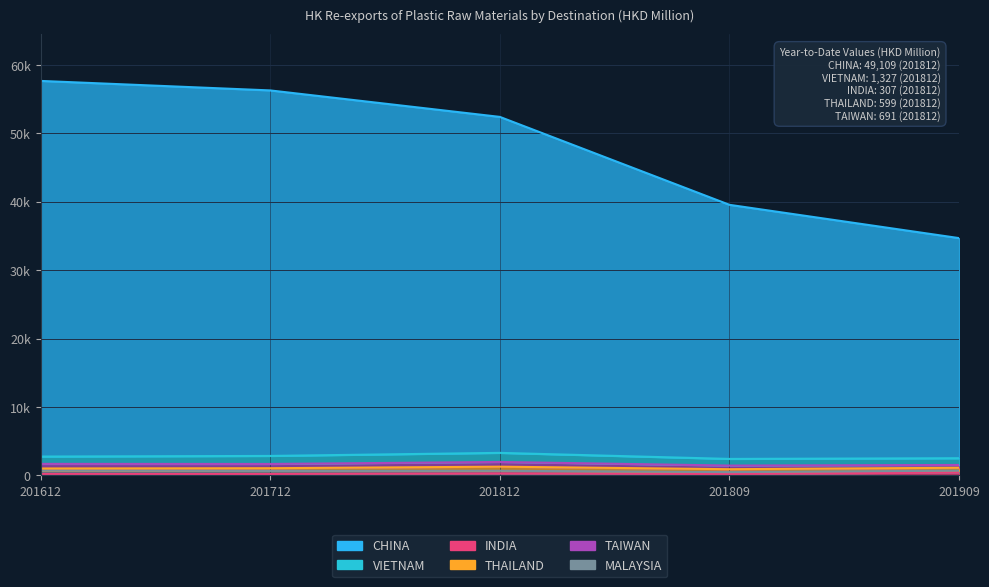

What is the average value of the VIETNAM series?

2773.8